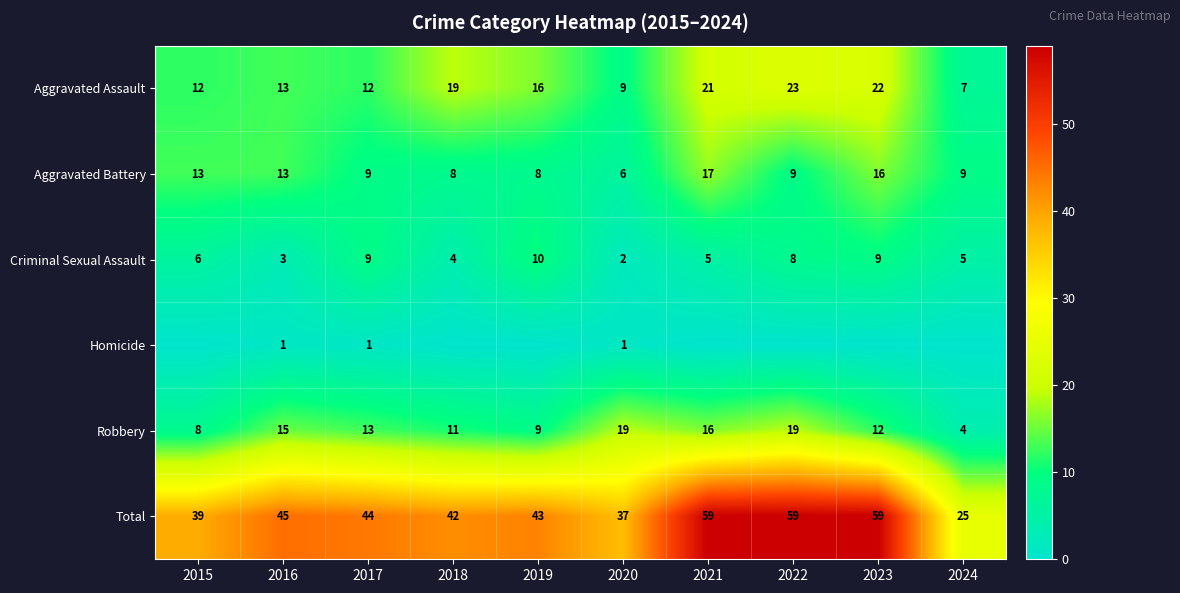

Which category has the highest value in the Aggravated Assault series?

2022